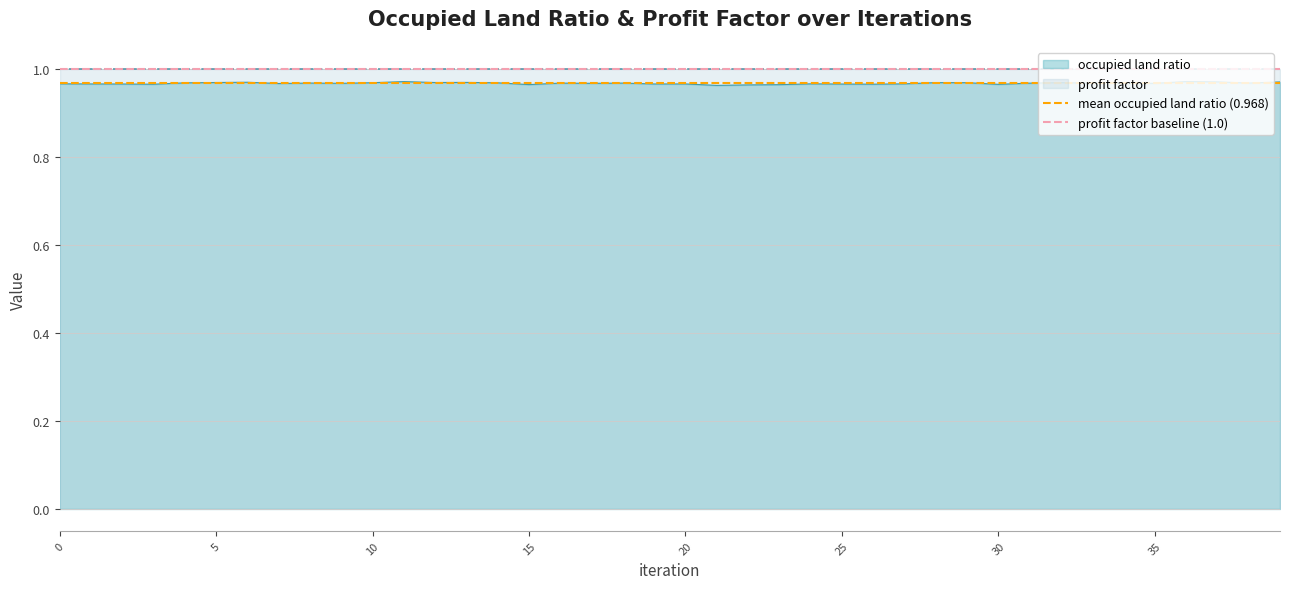

The occupied land ratio series shows 0.5 at 35. True or false?

False